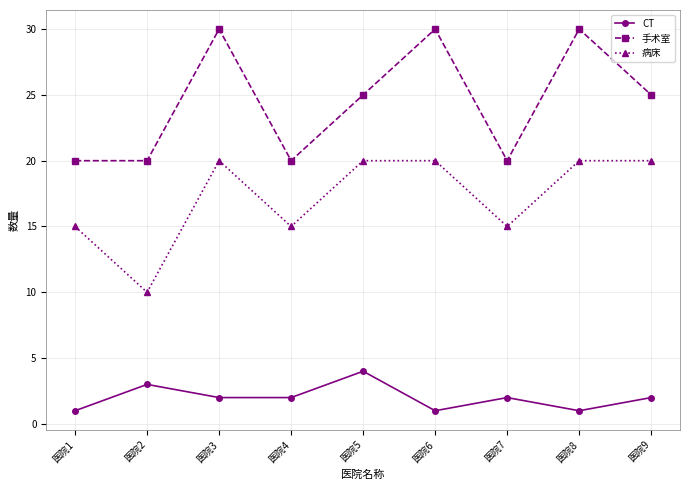

True or false: CT and 病床 cross at least once.

False